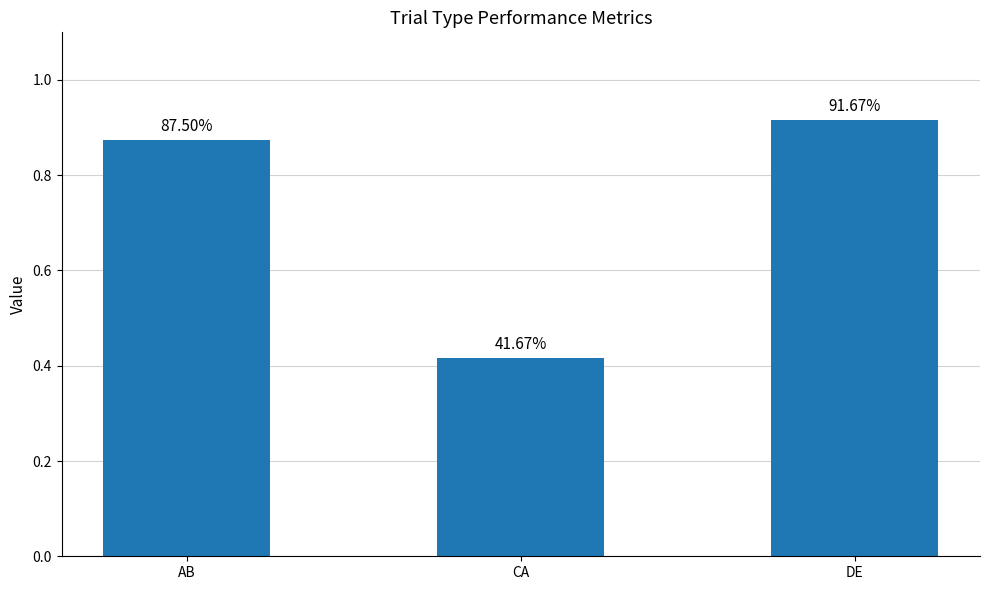

How many bars are there in total?

3